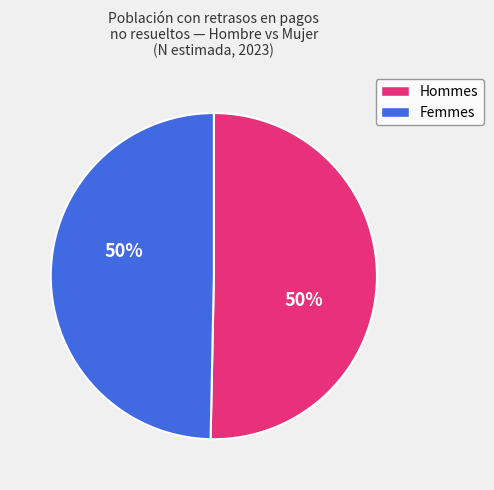

To the nearest percent, what is the average slice percentage?

50%